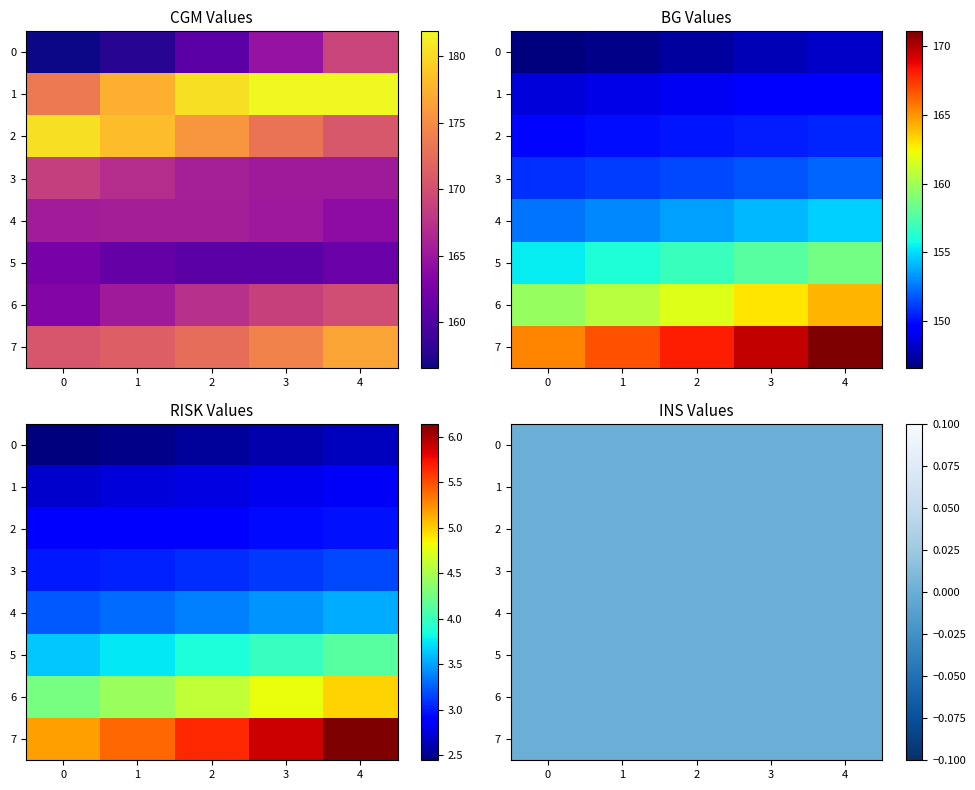

The value of RISK at 21 is 5.7. True or false?

False